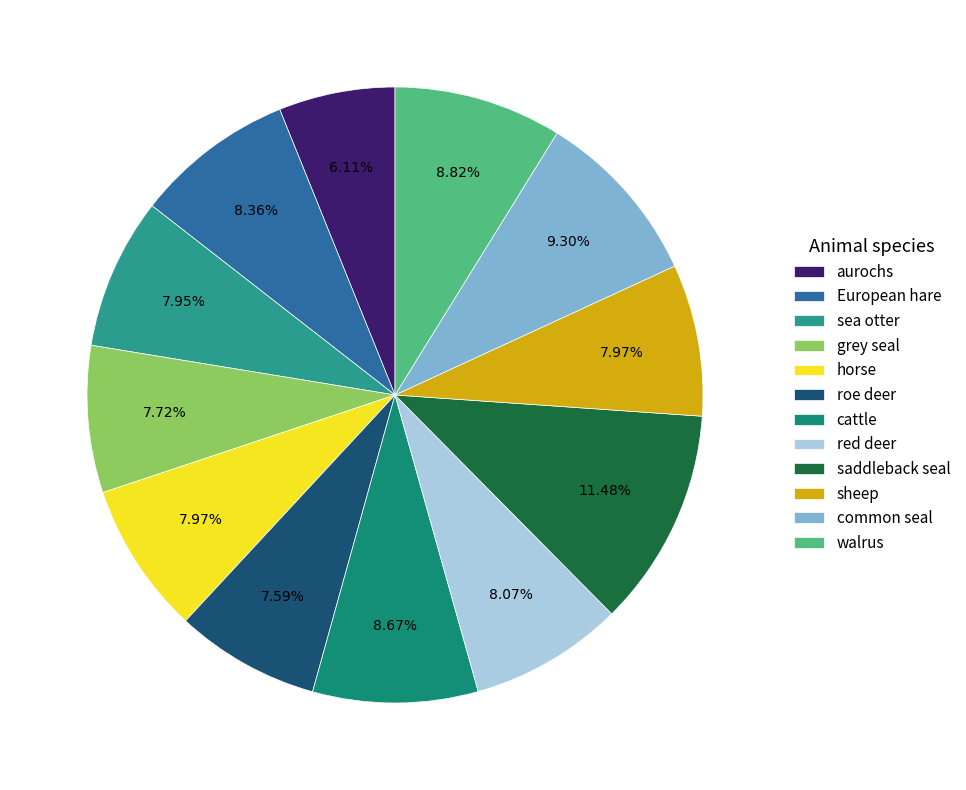

Which slice is the largest?

saddleback seal